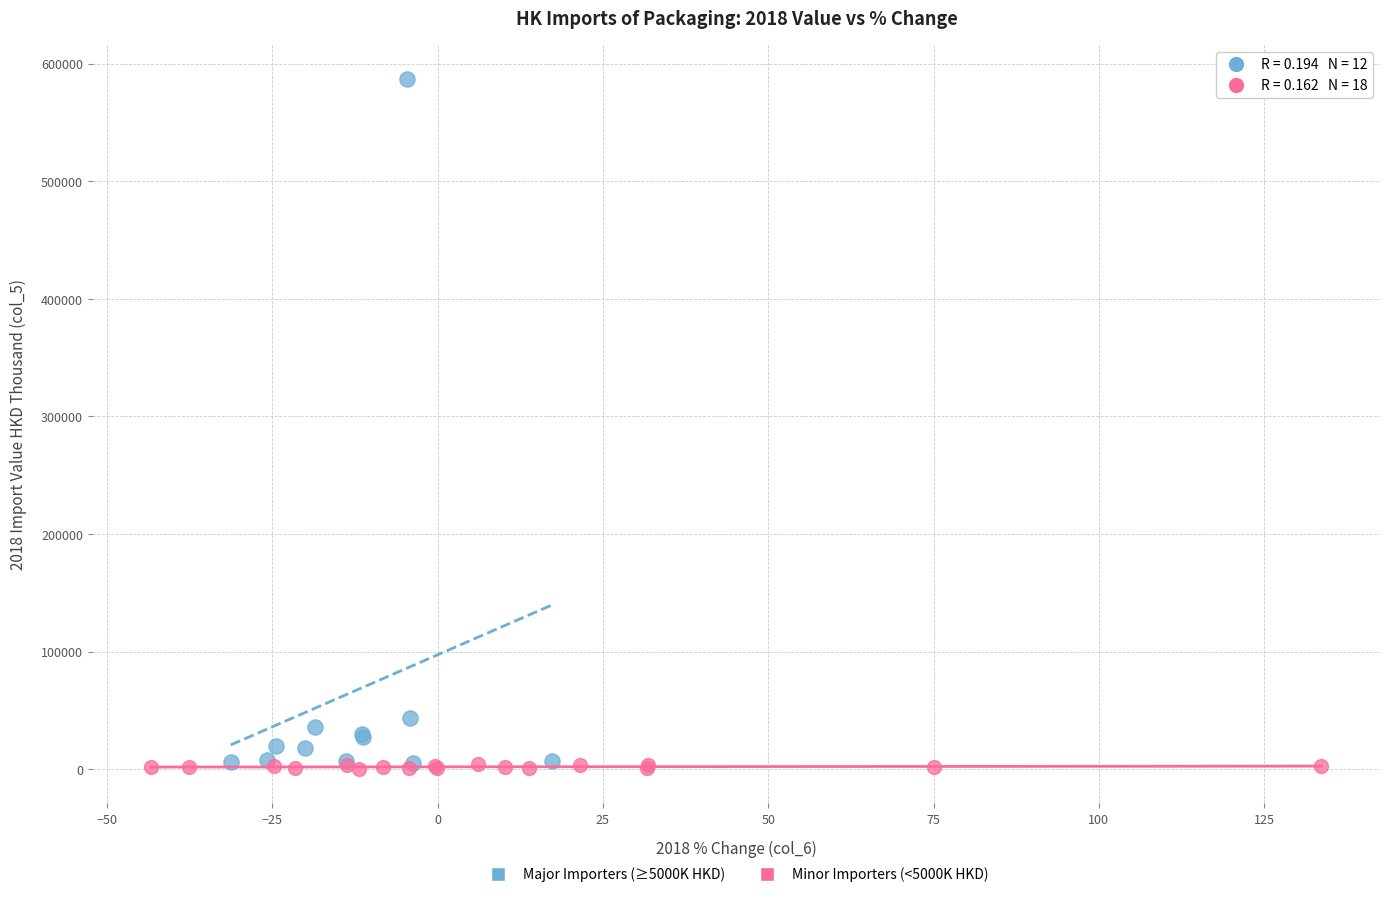

Which series has the largest Y range (max minus min)?

Major Importers (≥5000K HKD)